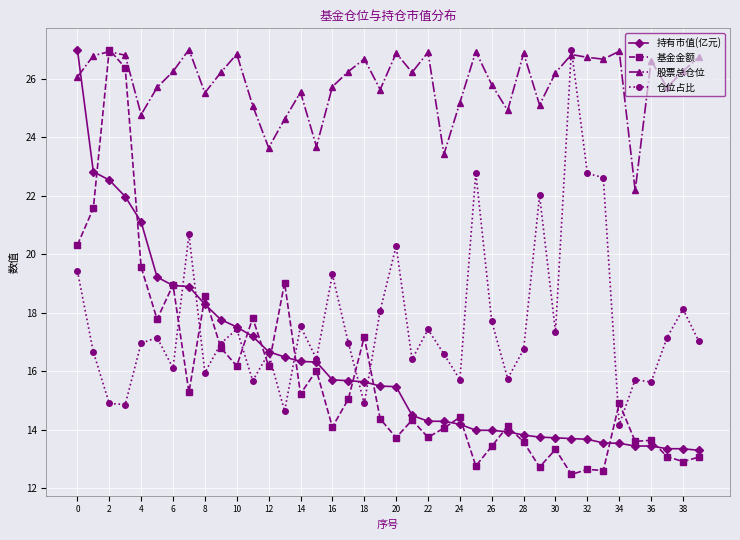

What is the value of the 基金金额 point at the 14th from the left?

19.0